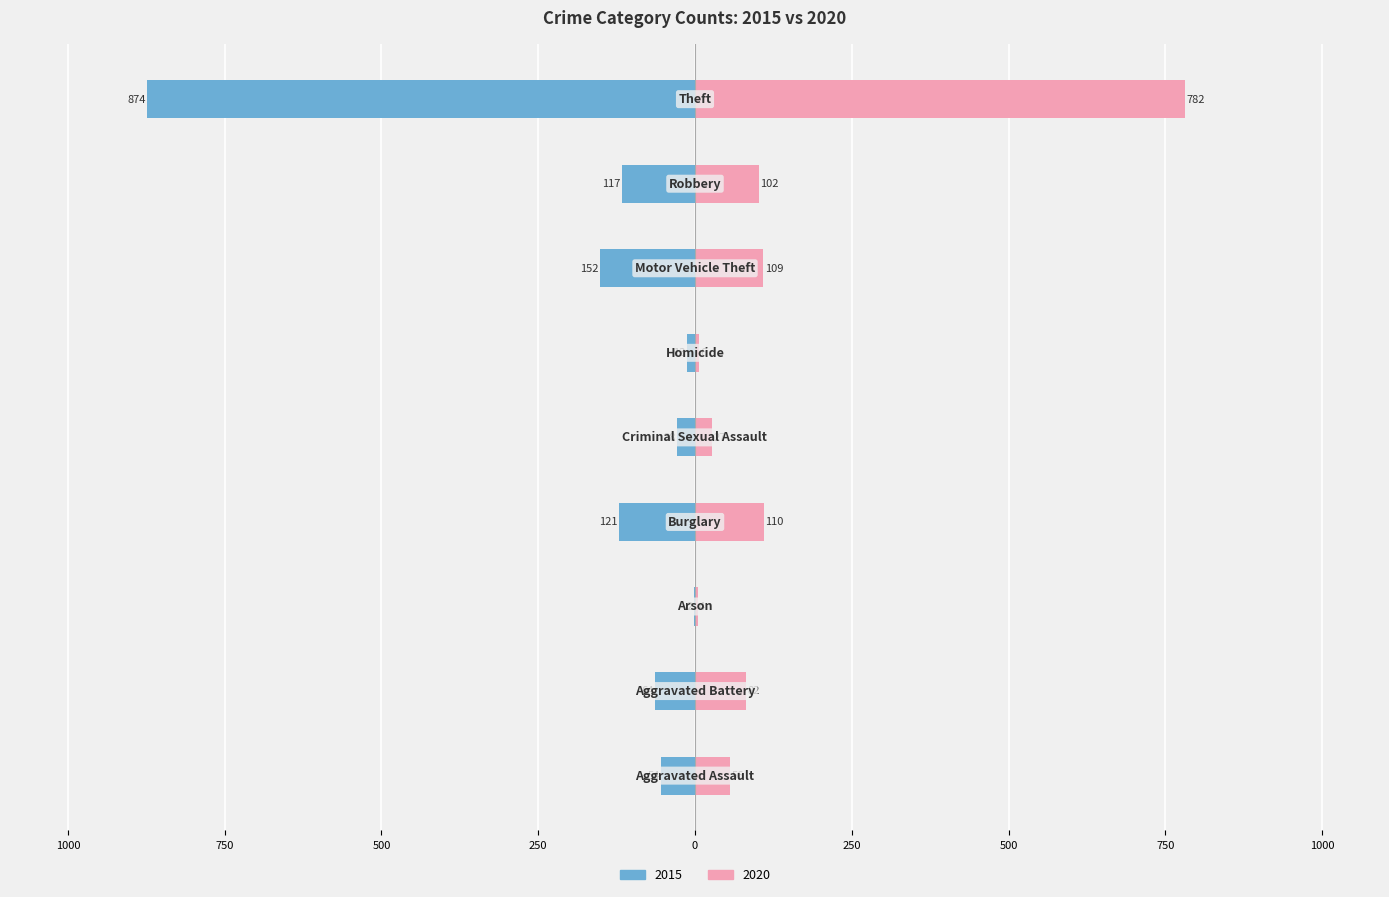

What is the label of the 9th bar from the left?

Theft